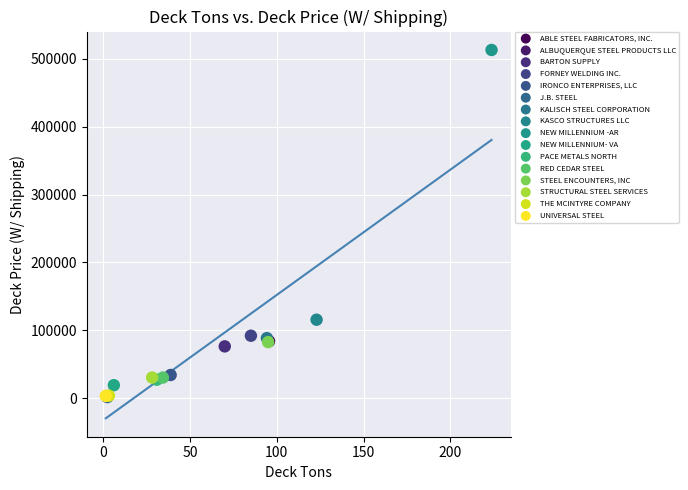

Which series contains the highest Y value?

NEW MILLENNIUM -AR